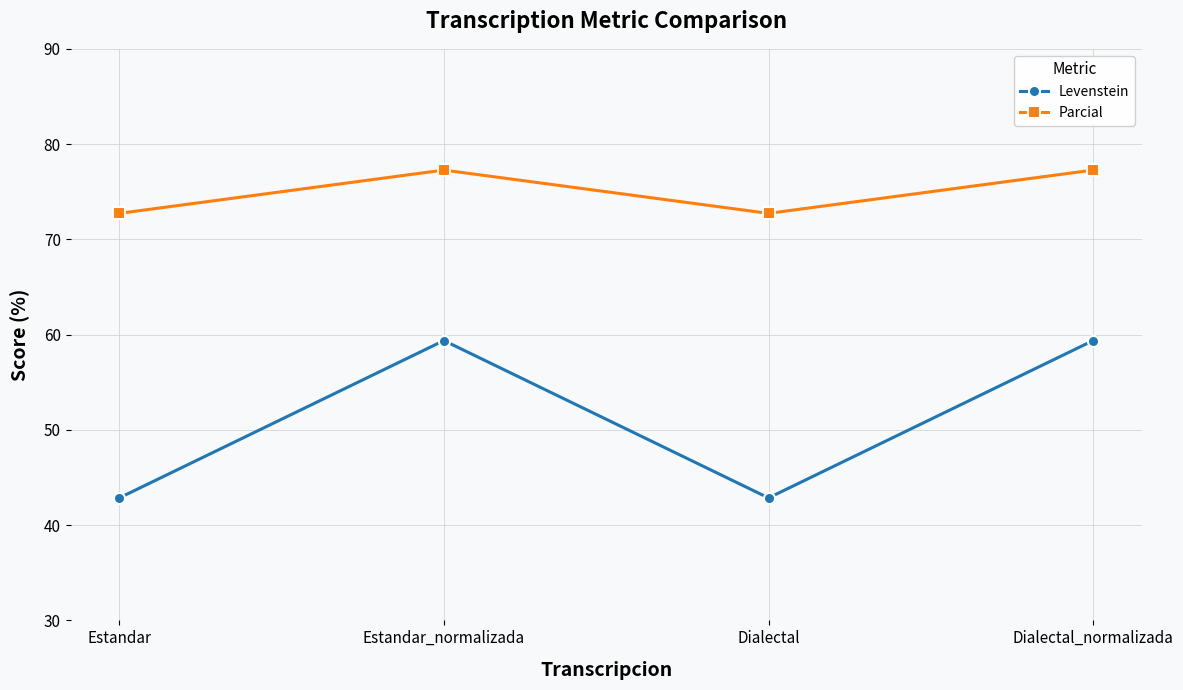

Does the chart display data point markers on the line(s)?

Yes